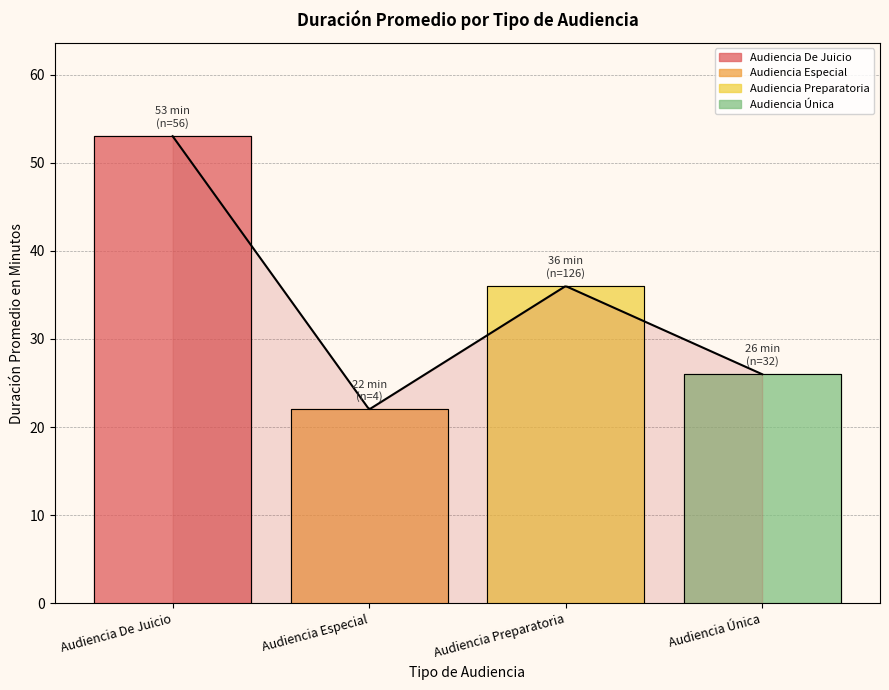

Rank the categories by value from highest to lowest.

Audiencia De Juicio, Audiencia Preparatoria, Audiencia Única, Audiencia Especial